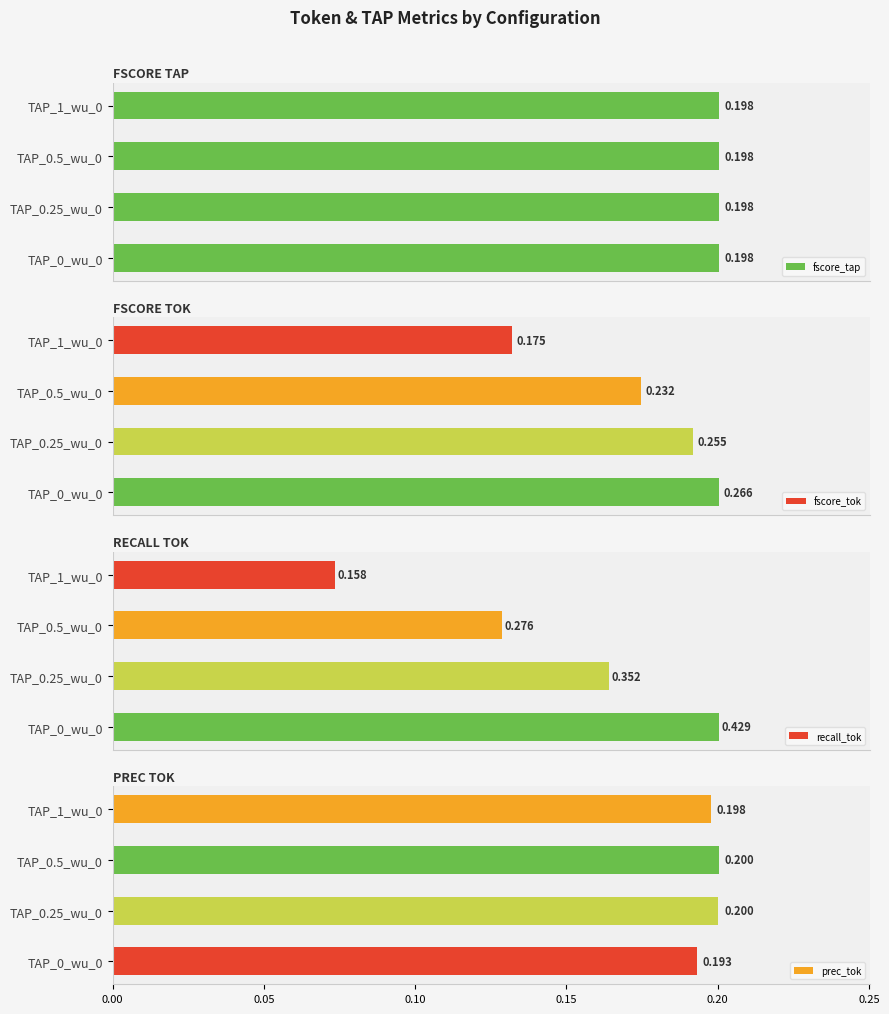

Which has a higher value, 0.15 or 0.00?

0.15